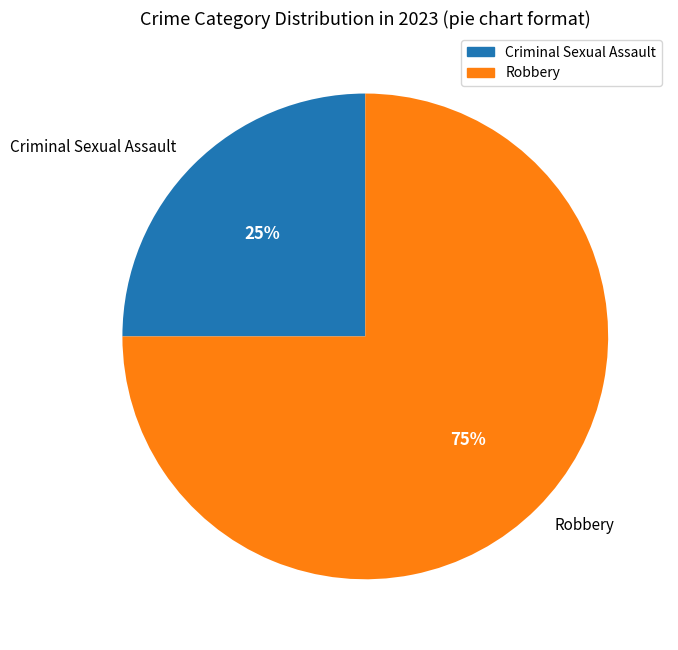

What percentage is the Robbery slice, to the nearest percent?

75%